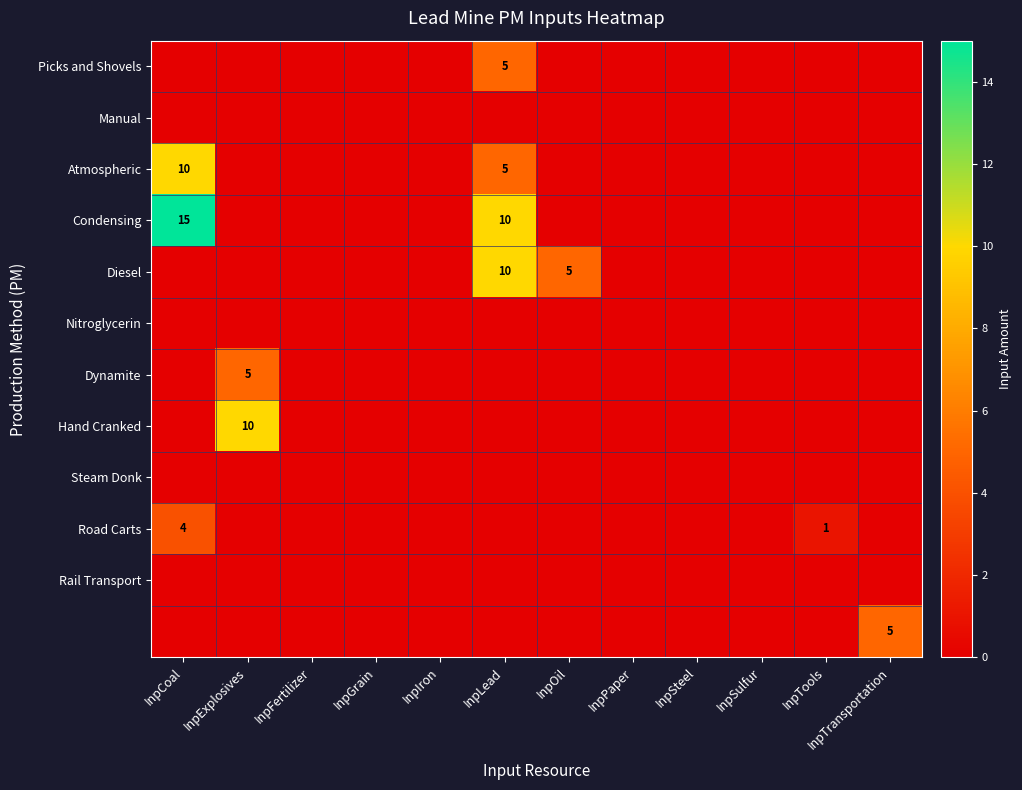

How many data points in Picks and Shovels are above 0?

1